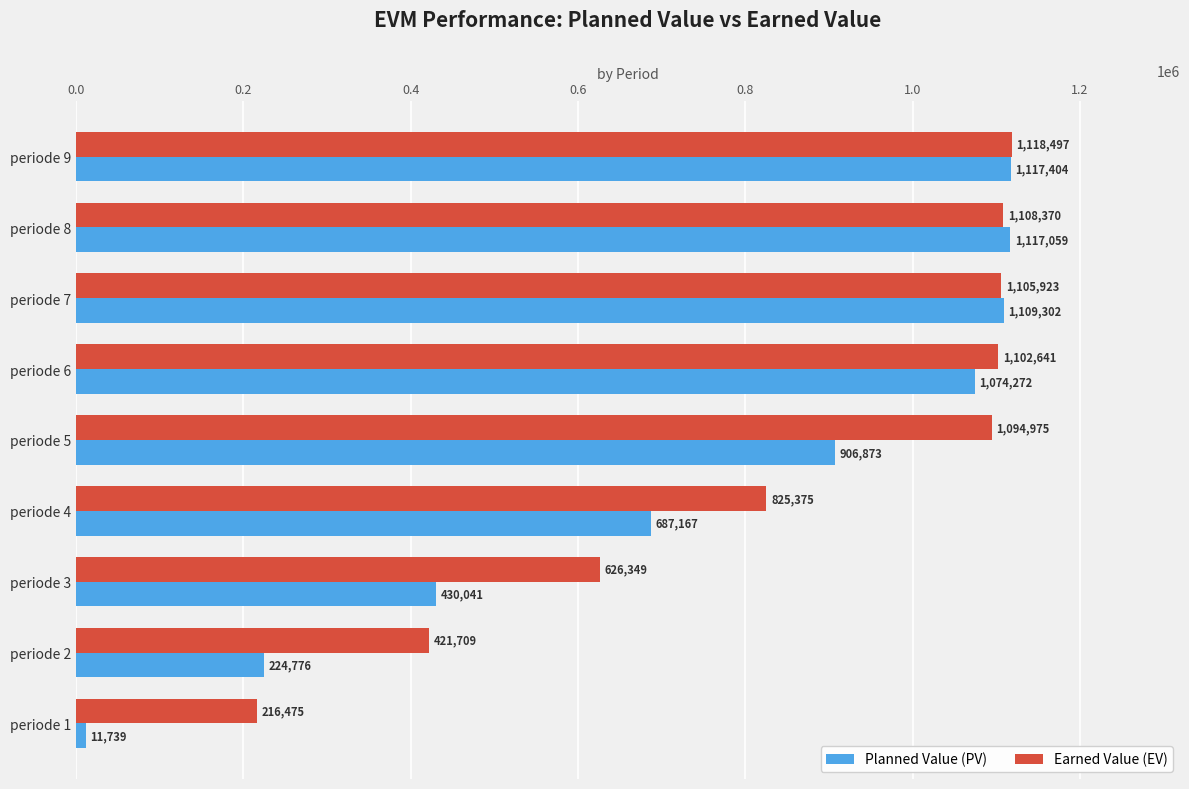

What is the average value of the Earned Value (EV) series?

846701.6